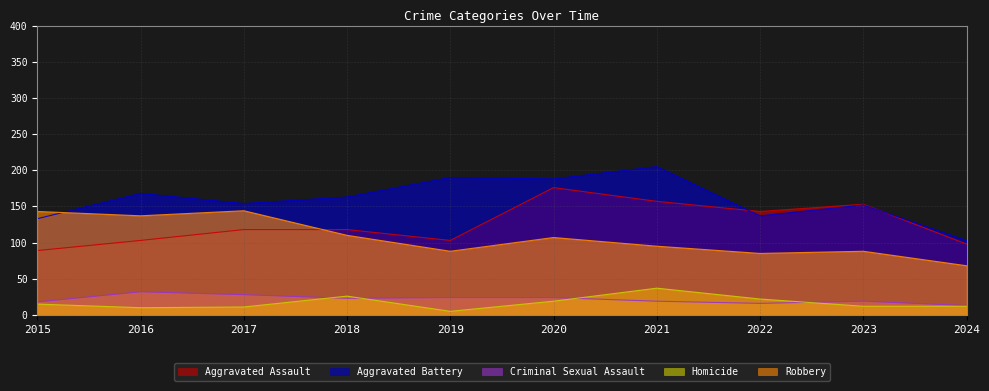

The value of Aggravated Battery at 2015 is 133. True or false?

True